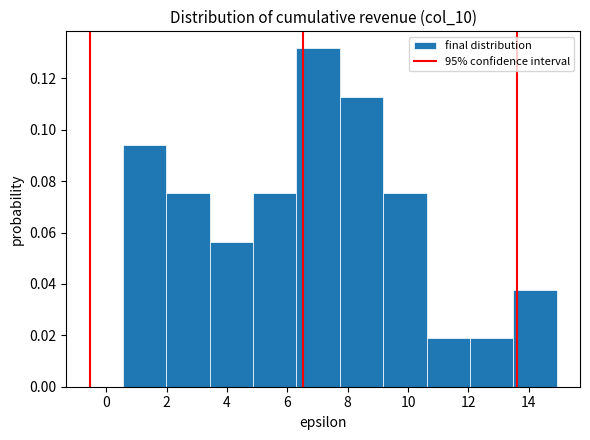

Reading left to right, list every bar in this chart as the range it spans on the x-axis followed by its height. Neither the bar edges nor the heights are printed on the chart, so give them approximately, as read against the axes.

0.6 to 2.0: 0.094
2.0 to 3.4: 0.076
3.4 to 4.8: 0.056
4.8 to 6.4: 0.076
6.4 to 7.8: 0.132
7.8 to 9.2: 0.112
9.2 to 10.6: 0.076
10.6 to 12.0: 0.018
12.0 to 13.4: 0.018
13.4 to 15.0: 0.038